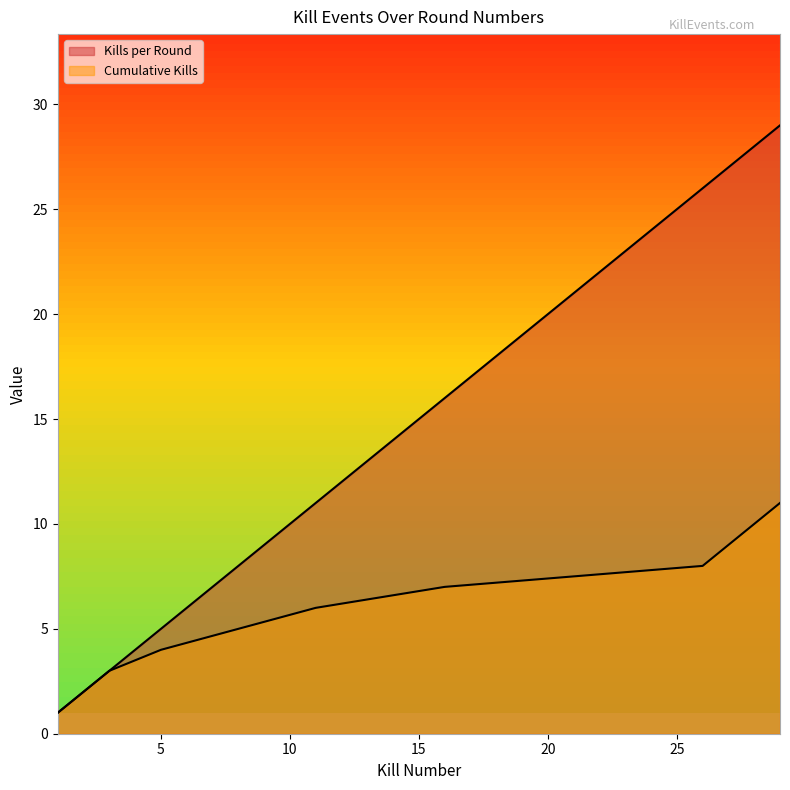

Rank the series by their maximum value, from lowest to highest.

Cumulative Kills, Kills per Round